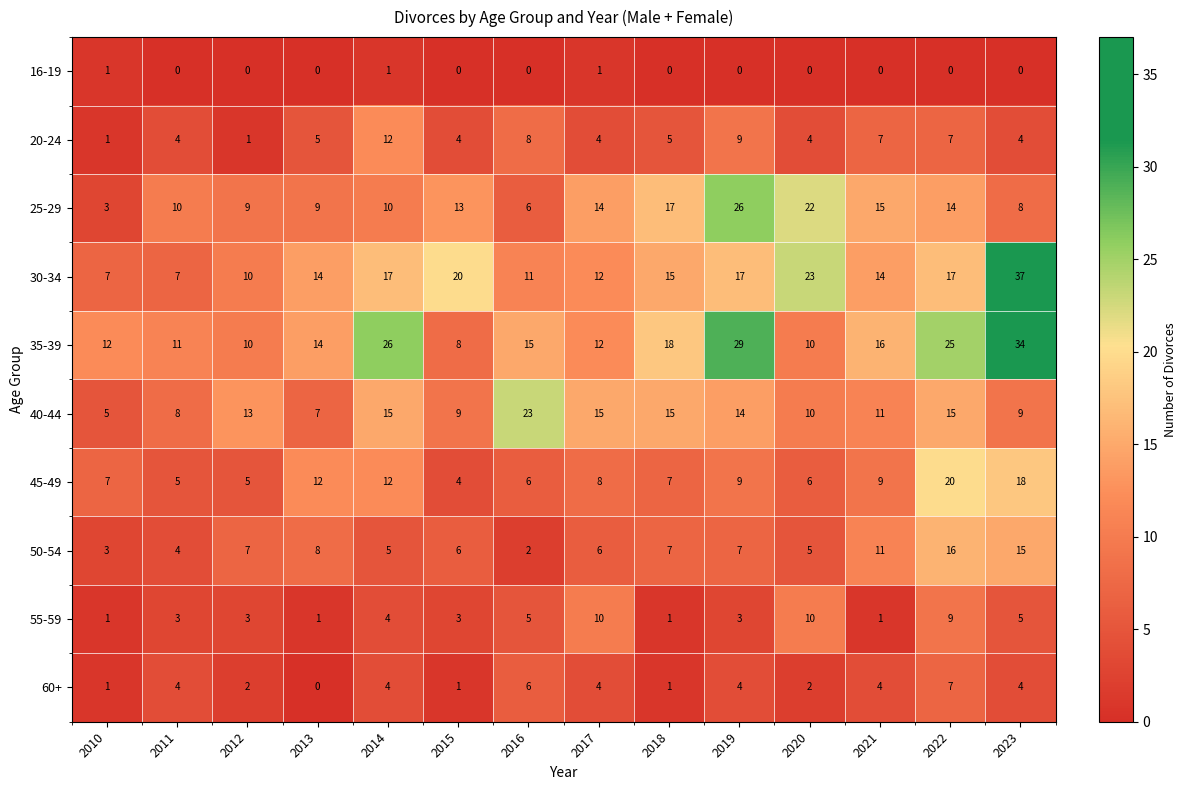

Count the number of data series in this chart.

10